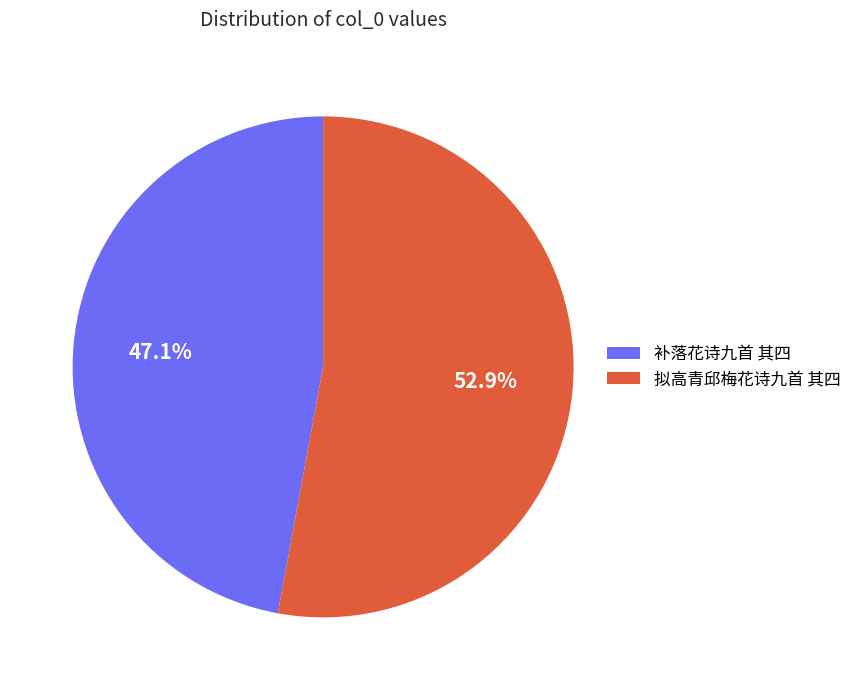

Which has a higher value, 补落花诗九首 其四 or 拟高青邱梅花诗九首 其四?

拟高青邱梅花诗九首 其四